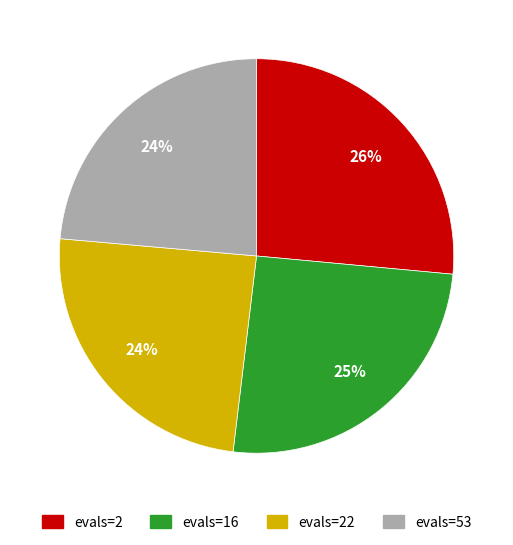

Which slice is the largest?

evals=2